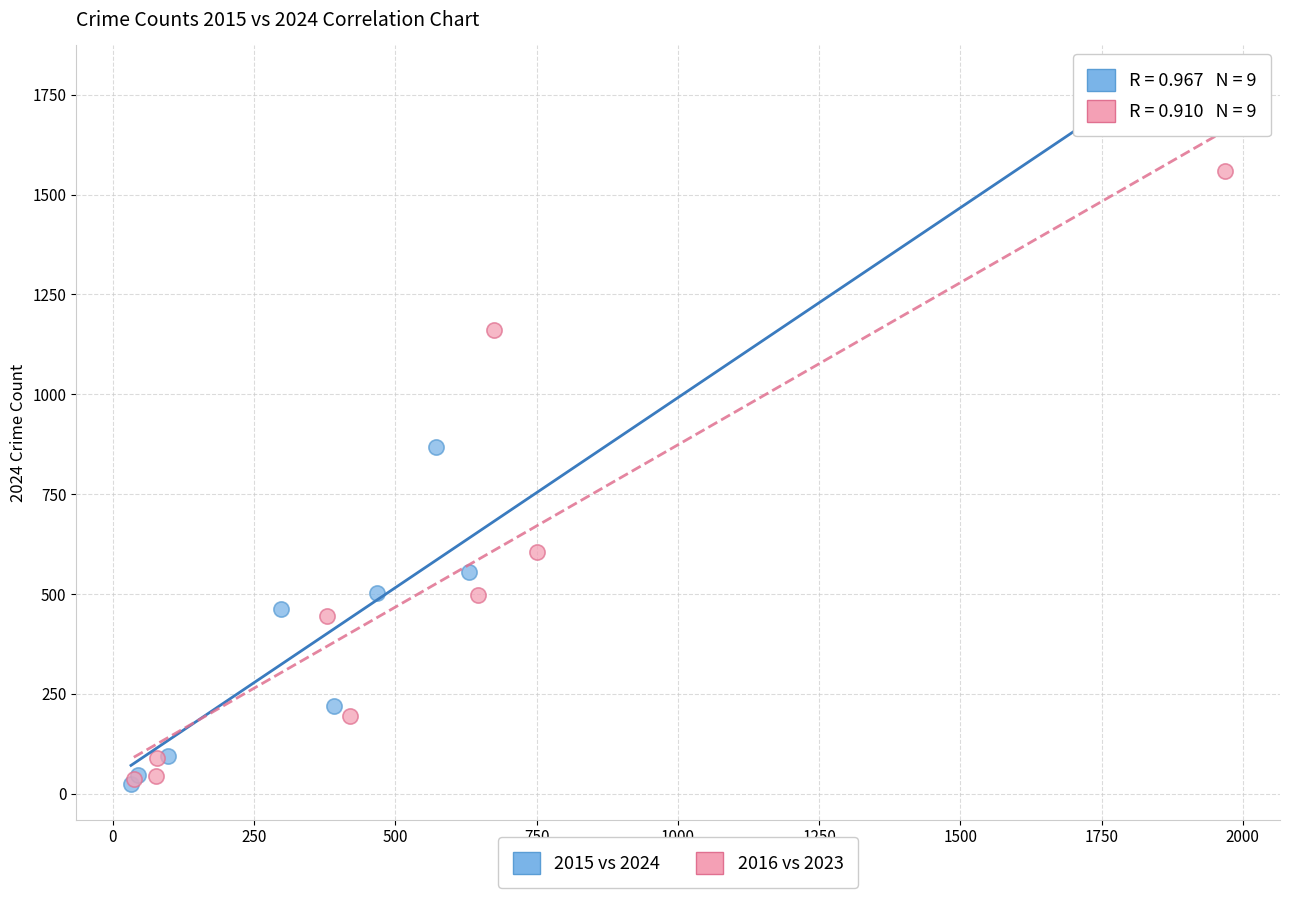

Which series has the widest spread of Y values?

2015 vs 2024